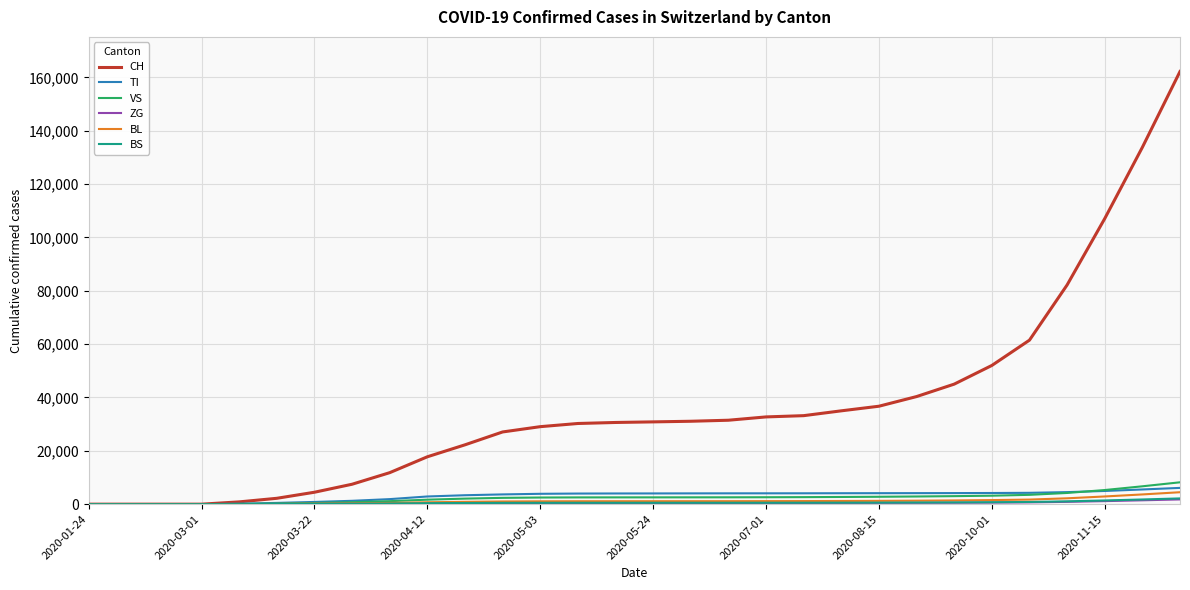

Which series has the largest total across all categories?

CH